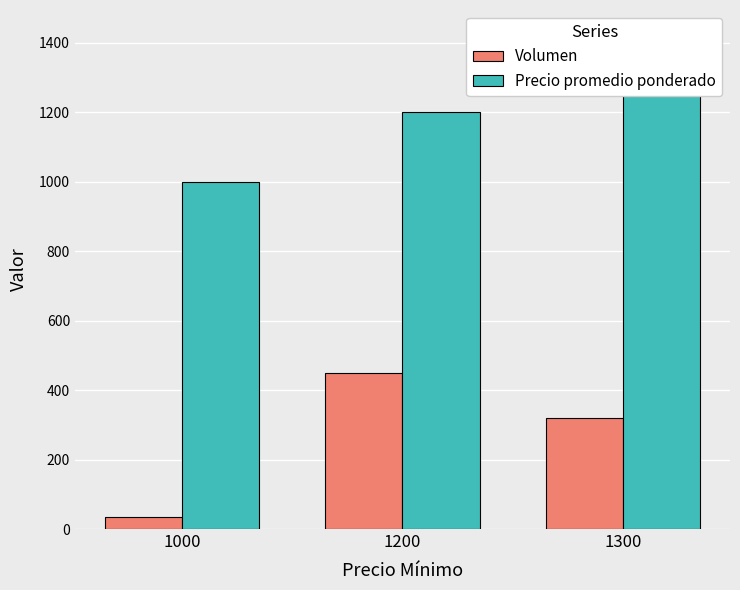

At which category does the chart reach its minimum across all series?

1000